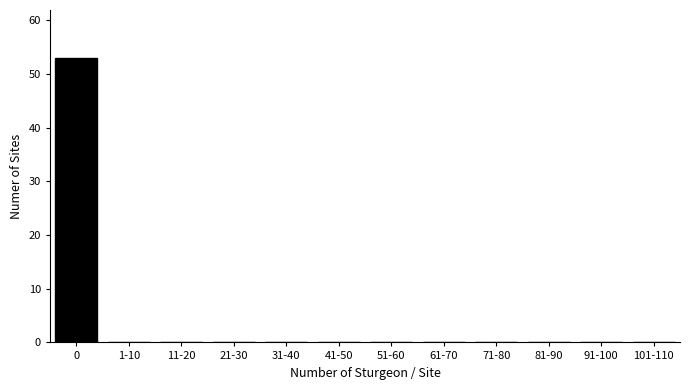

Reading left to right, transcribe all the data shown in this chart.

0=53	1-10=0	11-20=0	21-30=0	31-40=0	41-50=0	51-60=0	61-70=0	71-80=0	81-90=0	91-100=0	101-110=0